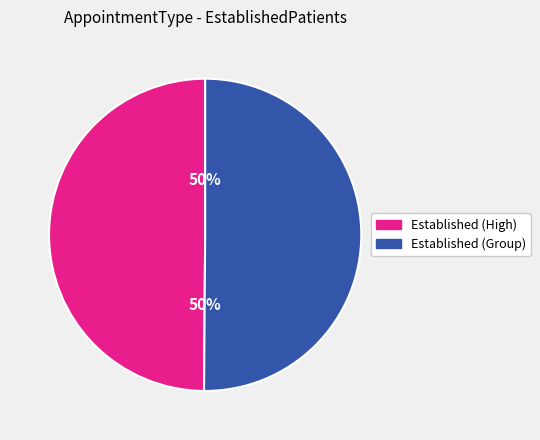

To the nearest percent, what is the average slice percentage?

50%